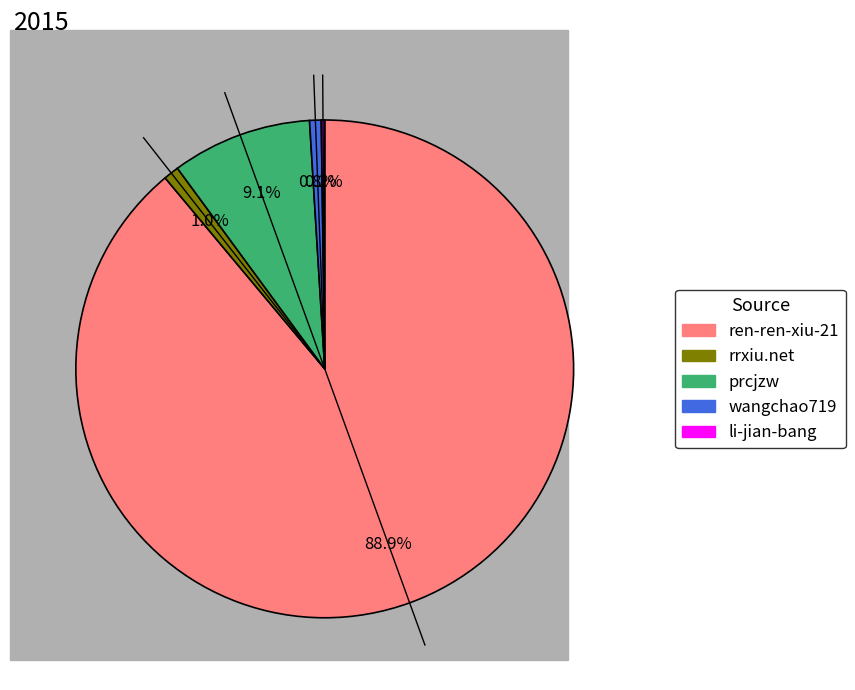

Approximately how many times larger is the value at prcjzw compared to rrxiu.net?

9.1